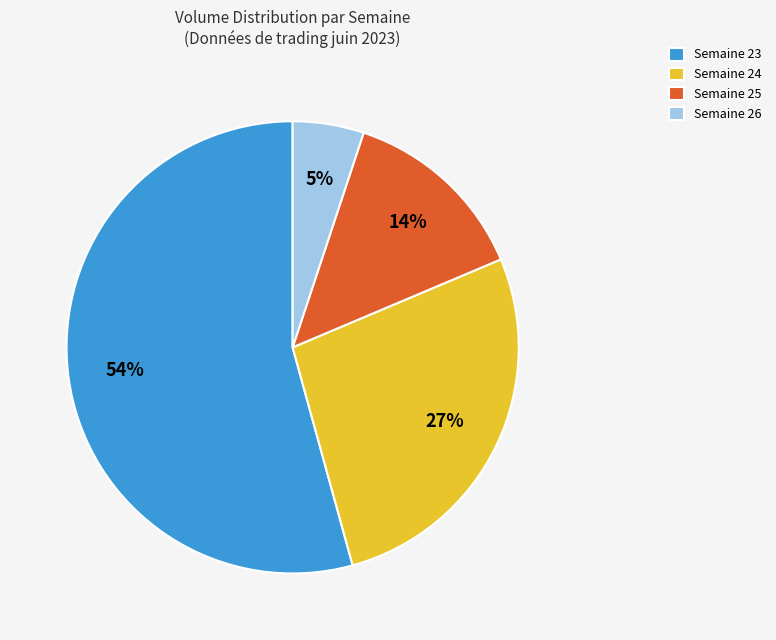

Does any single category account for the majority?

Yes